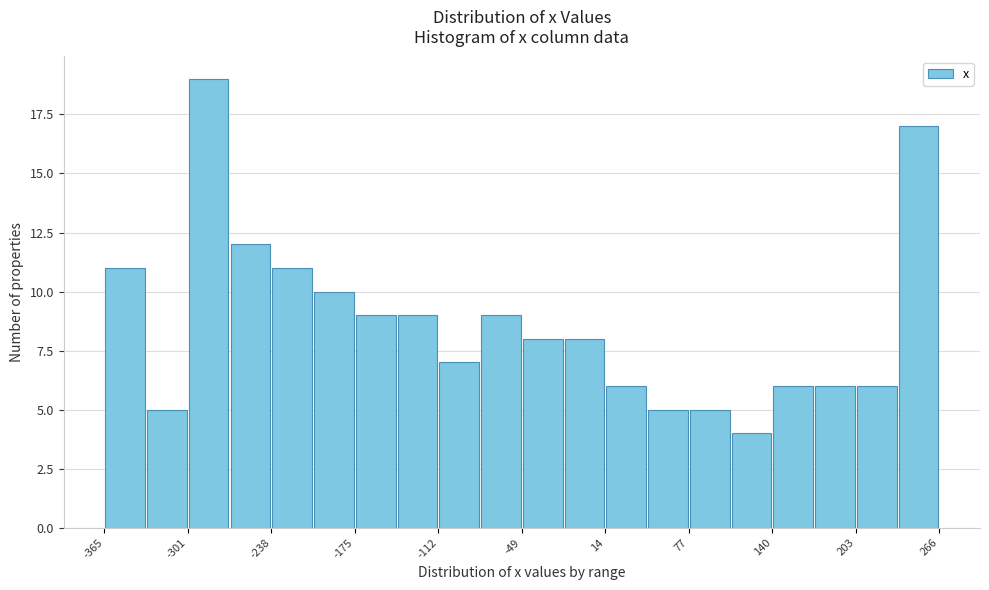

Around what value on the x-axis is the tallest bar? Give the approximate position of its centre, as read against the axis.

-290